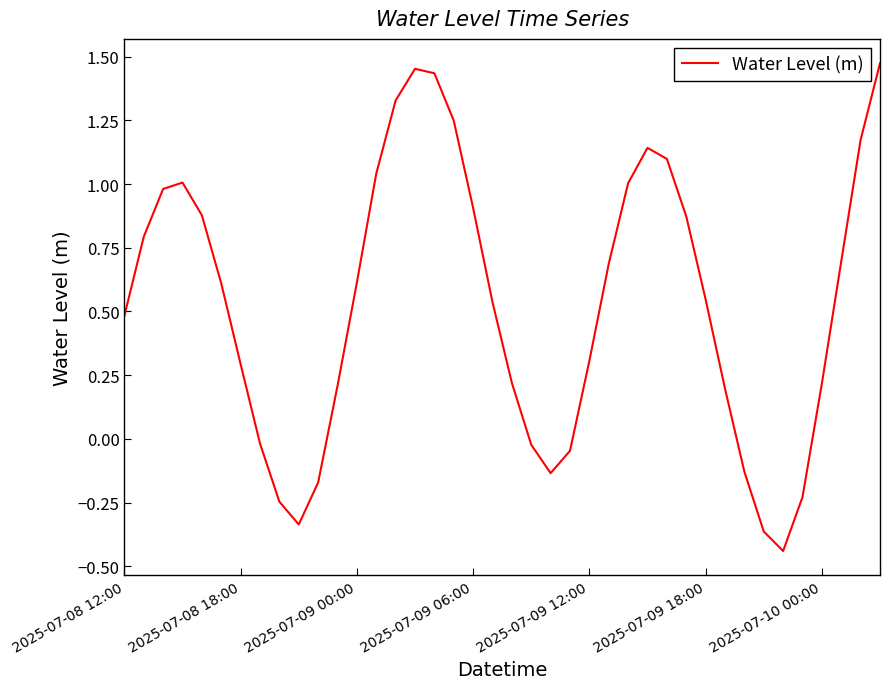

What is the difference between the maximum and minimum values?

1.9